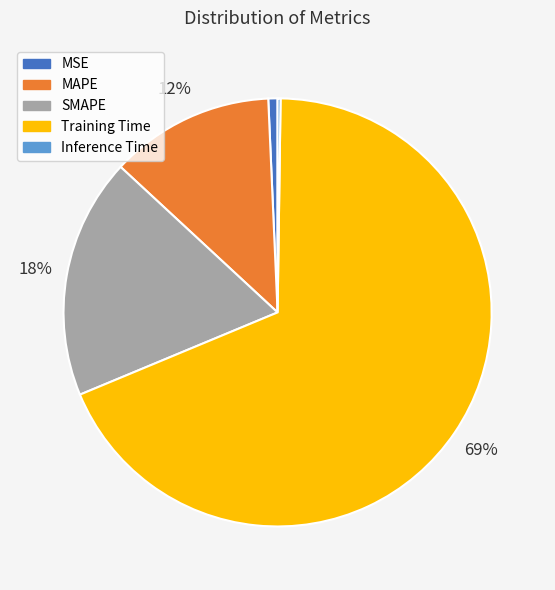

Combined, do SMAPE and MSE account for over 50%?

No